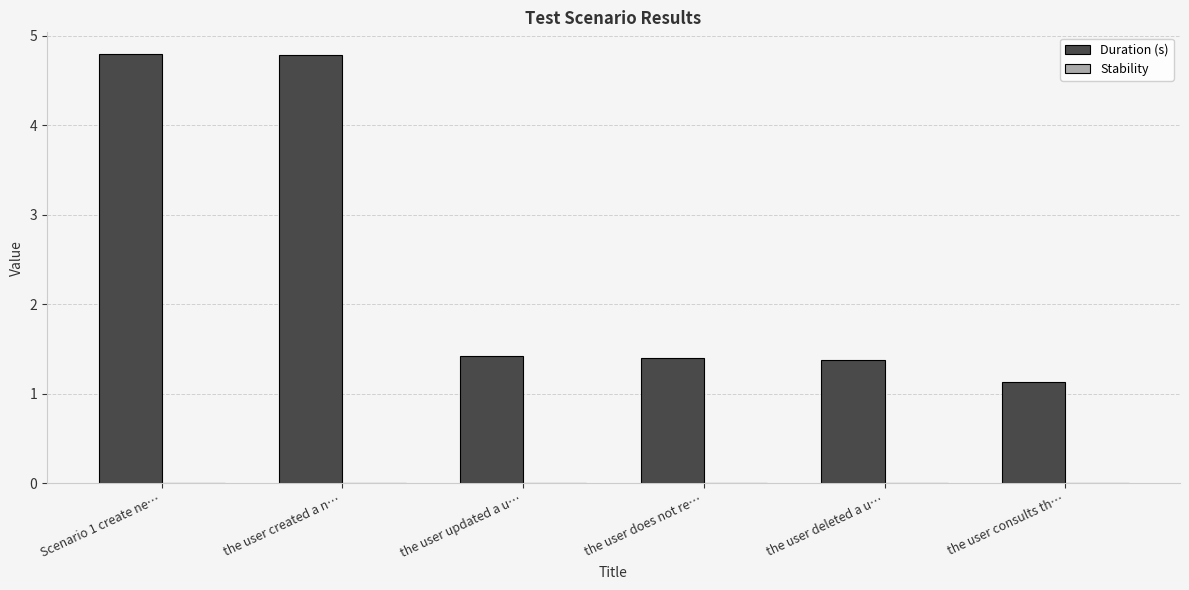

What value does the data have at the user created a n…?

4.8